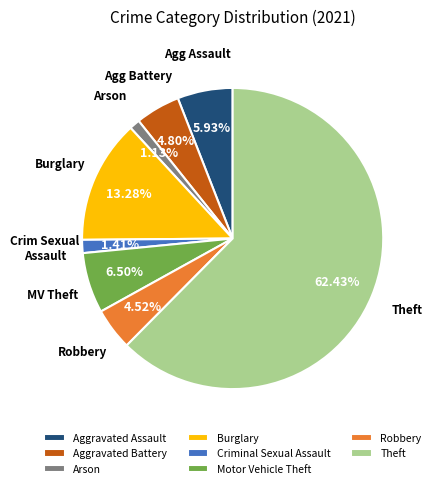

Which has a higher value, Theft or Motor Vehicle Theft?

Theft